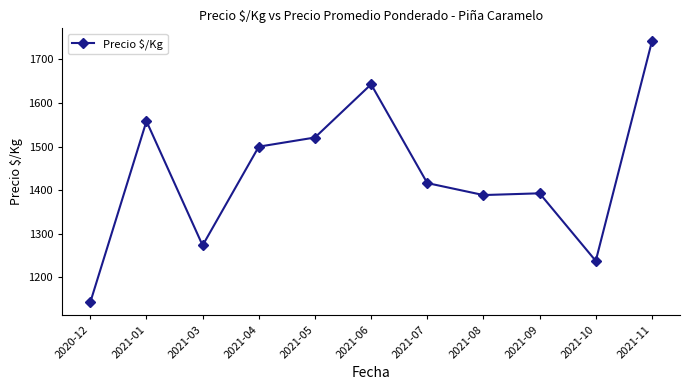

Where is the data nearest to the value 1442?

2021-07